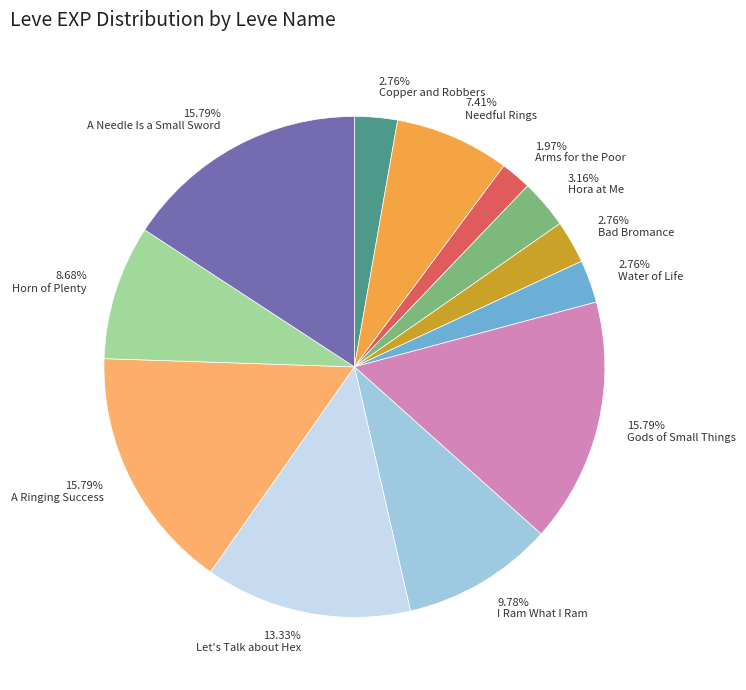

What is the smallest slice in the pie chart?

Arms for the Poor